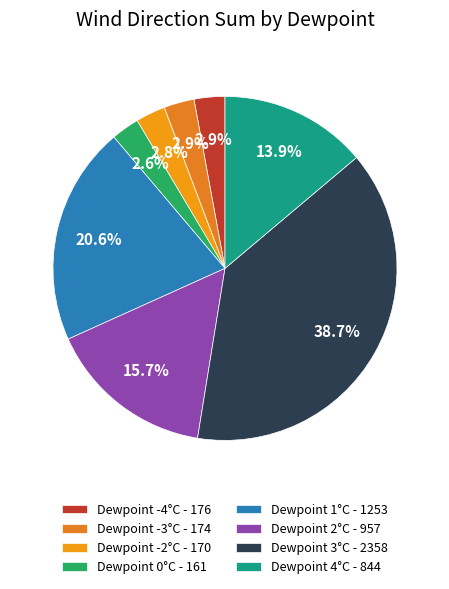

How many segments does this pie chart have?

8